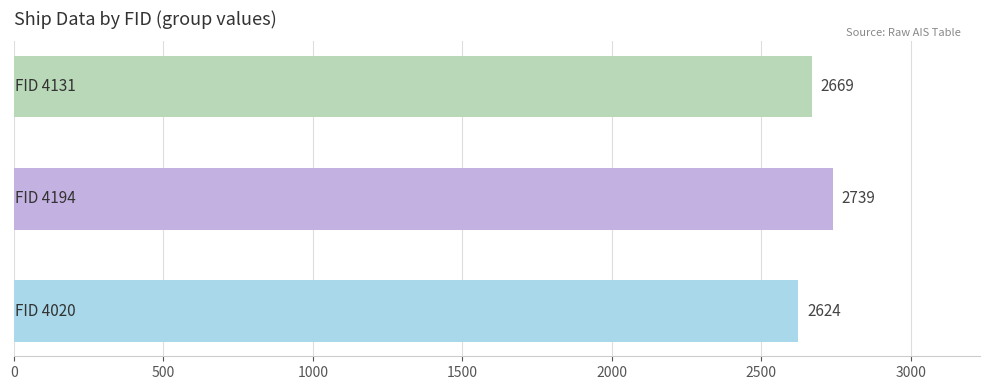

How many bars are there in total?

3